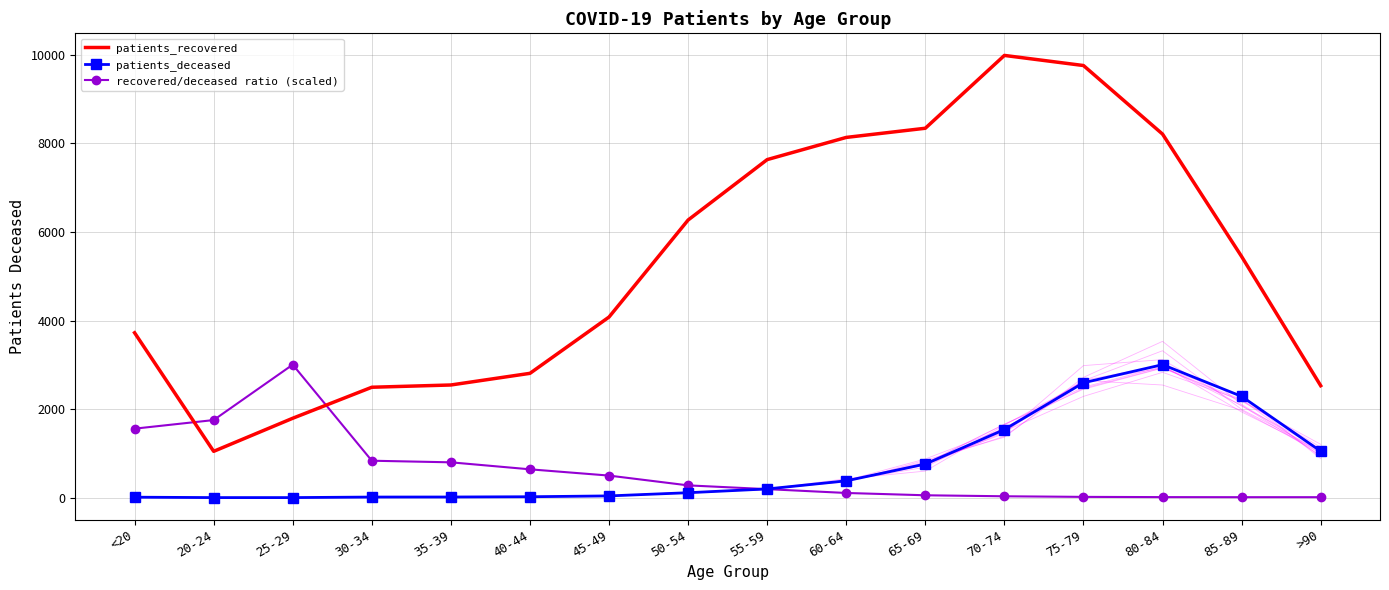

Between 80-84 and >90, which series saw the biggest shift?

patients_recovered